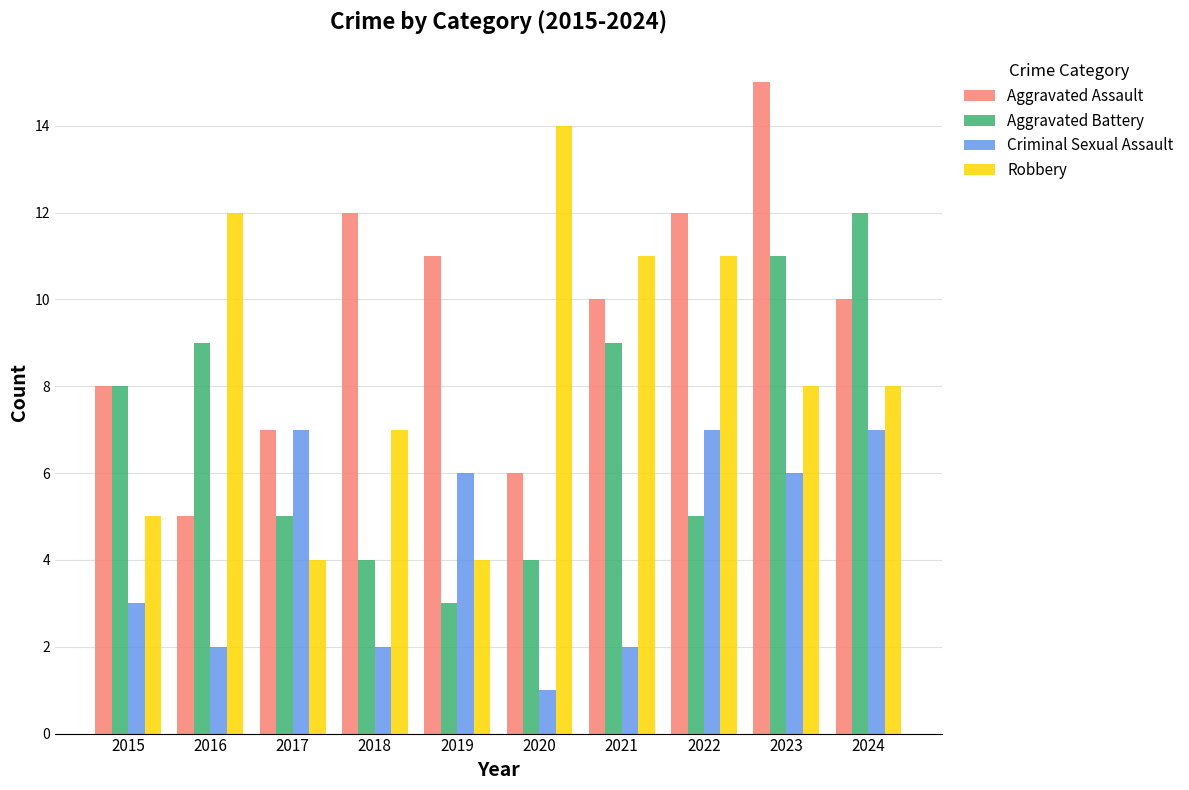

Which category has the lowest value across all series?

2020